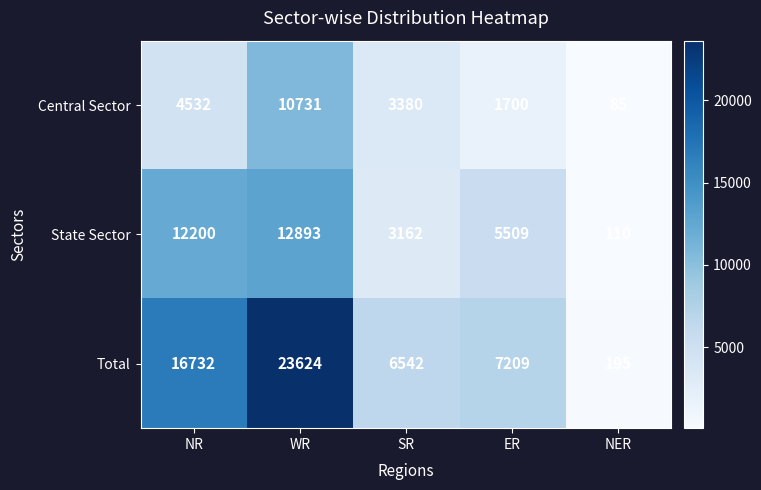

What is the maximum value shown in the chart?

23624